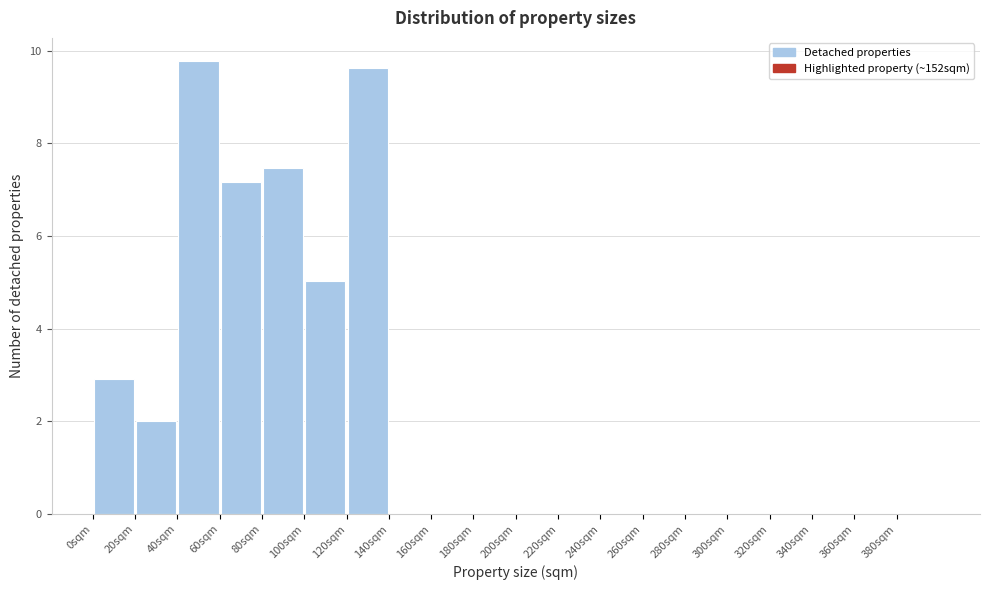

Reading left to right, transcribe this chart: for each bar, give the range it covers on the x-axis and its height. The values are not printed on the chart, so give them approximately, as read against the axis.

0 to 20: 3.0
20 to 40: 2.0
40 to 60: 9.8
60 to 80: 7.2
80 to 100: 7.4
100 to 120: 5.0
120 to 140: 9.6
140 to 160: under 0.2
160 to 180: 0
180 to 200: 0
200 to 220: 0
220 to 240: 0
240 to 260: 0
260 to 280: 0
280 to 300: 0
300 to 320: 0
320 to 340: 0
340 to 360: 0
360 to 380: 0
380 to 400: 0